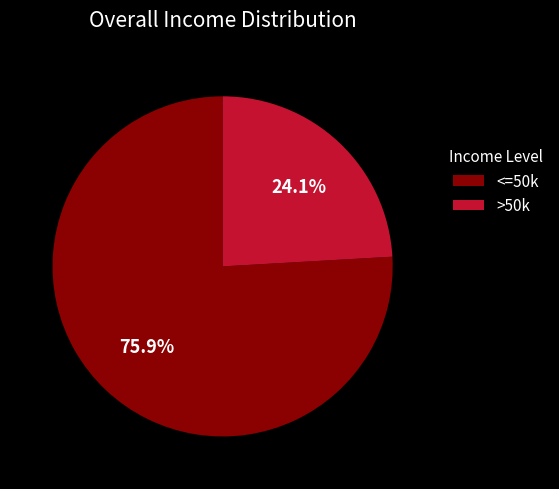

Rank the categories by value from highest to lowest.

<=50k, >50k